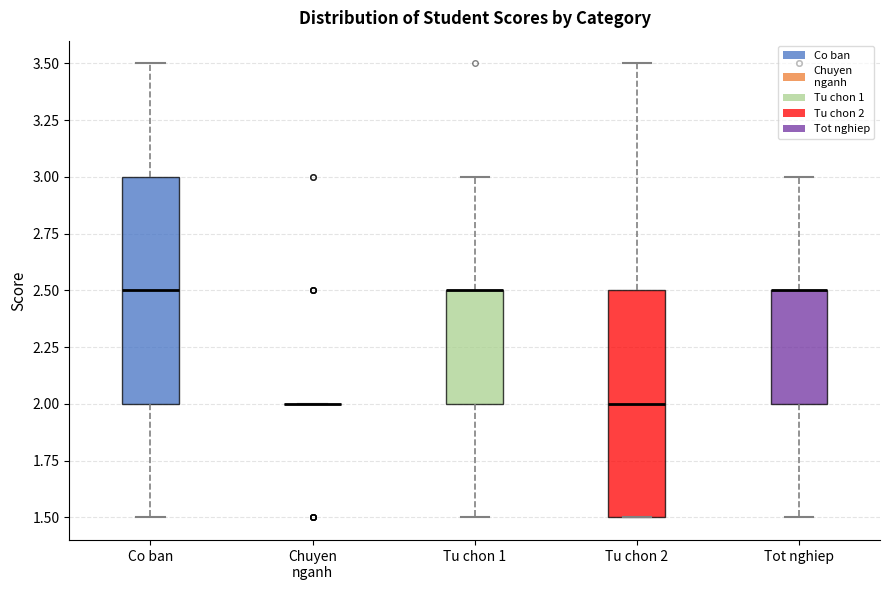

Where does the upper whisker of the box for Co ban end on the y-axis? The values are not printed on the chart, so give them approximately, as read against the axis.

3.5